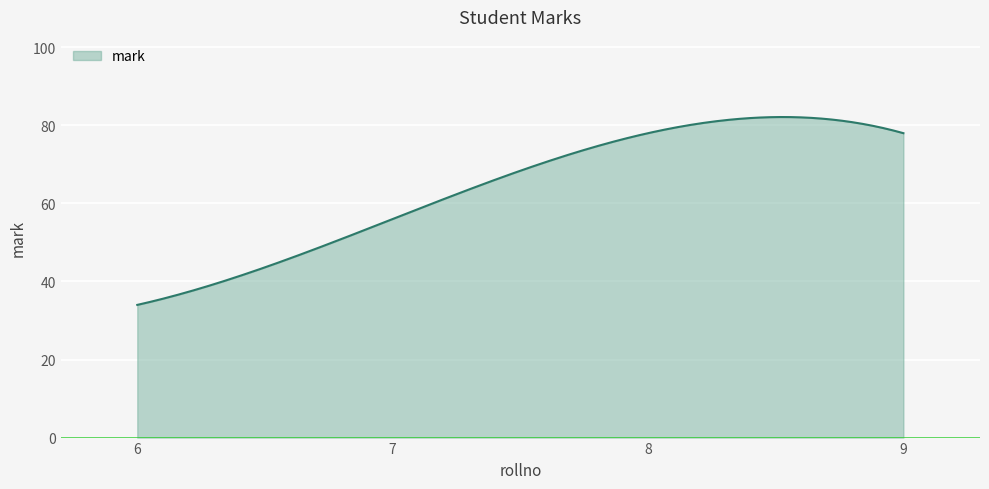

What is the smallest value displayed?

34.0